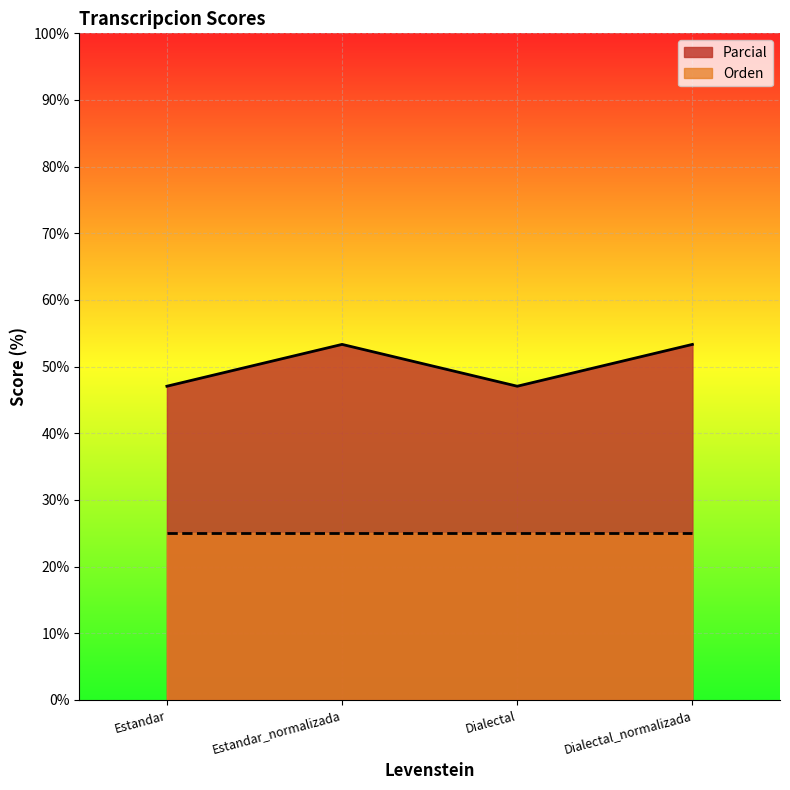

What is the total value across all series at Estandar_normalizada?

78.3